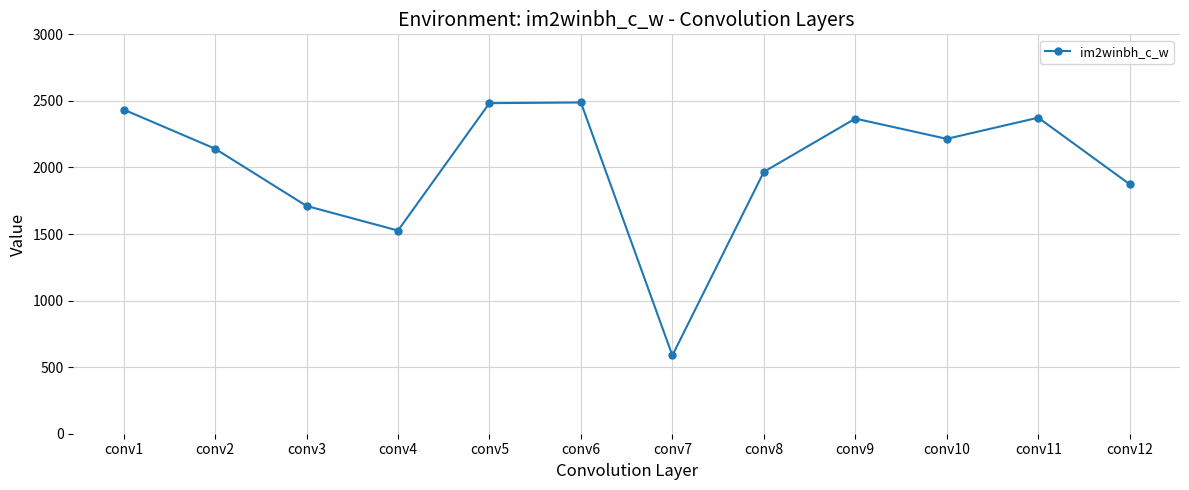

What is the difference between the second highest and minimum values?

1895